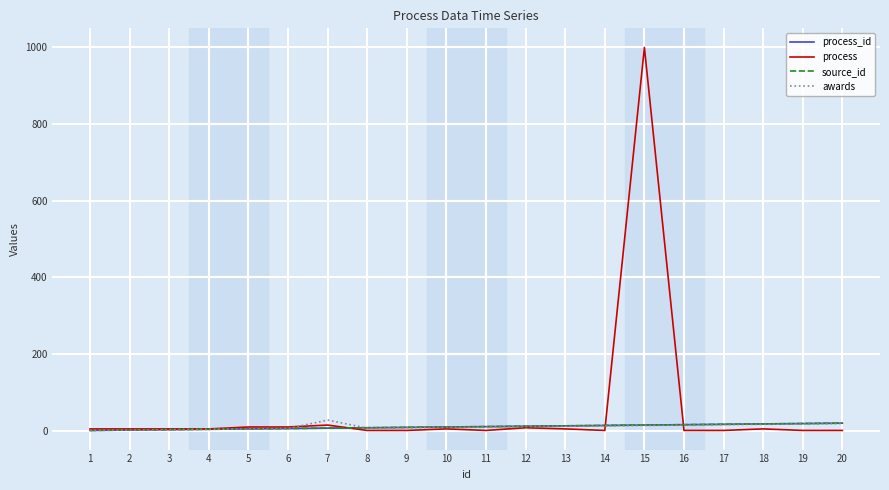

What is the spread (max minus min) of values at 1?

4